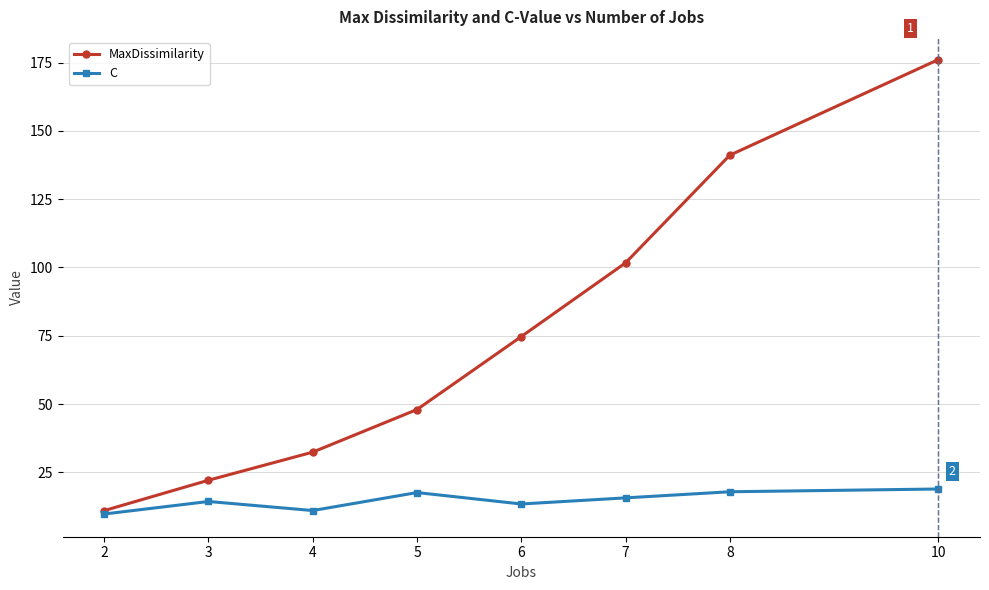

True or false: MaxDissimilarity has more than 2 points higher than both neighbors.

False